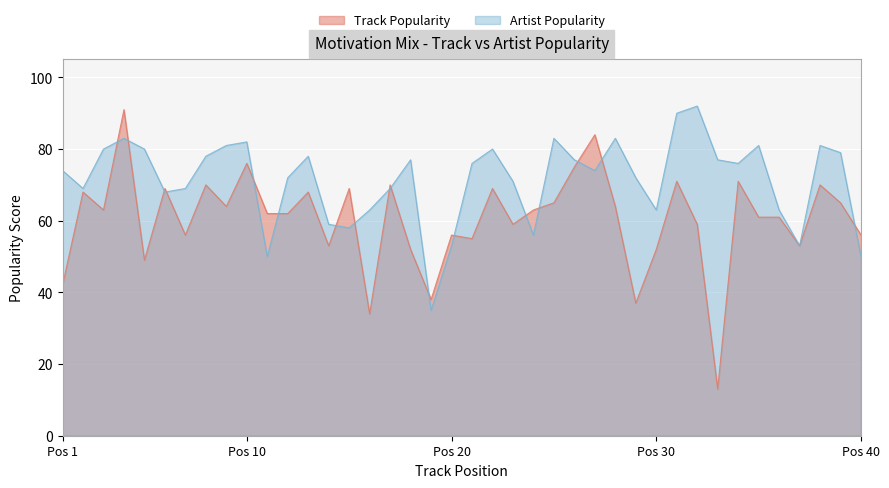

Between 29 and 24, which is larger?

24